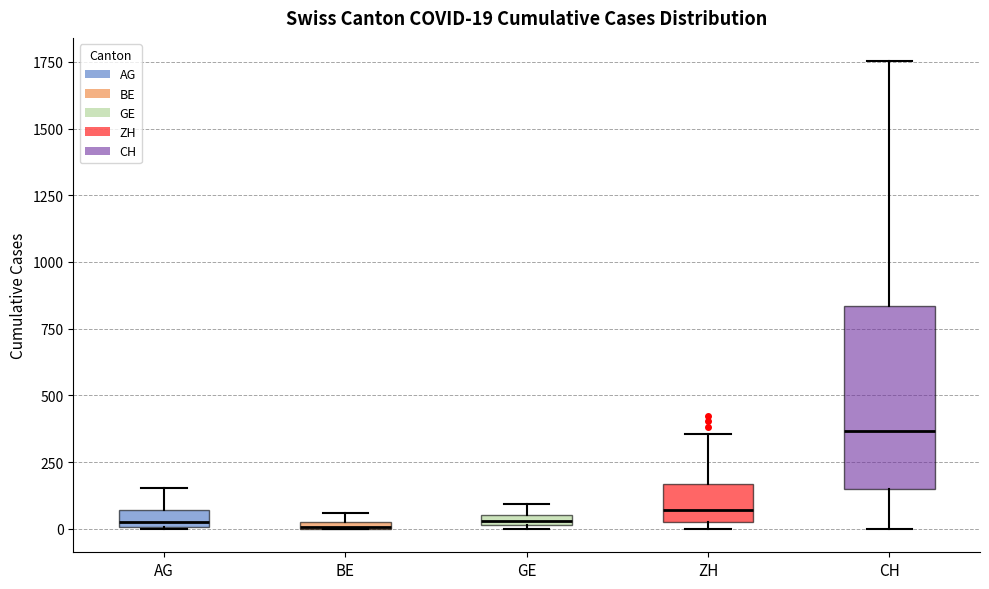

Comparing the boxes themselves (not the whiskers), which one is the tallest?

CH